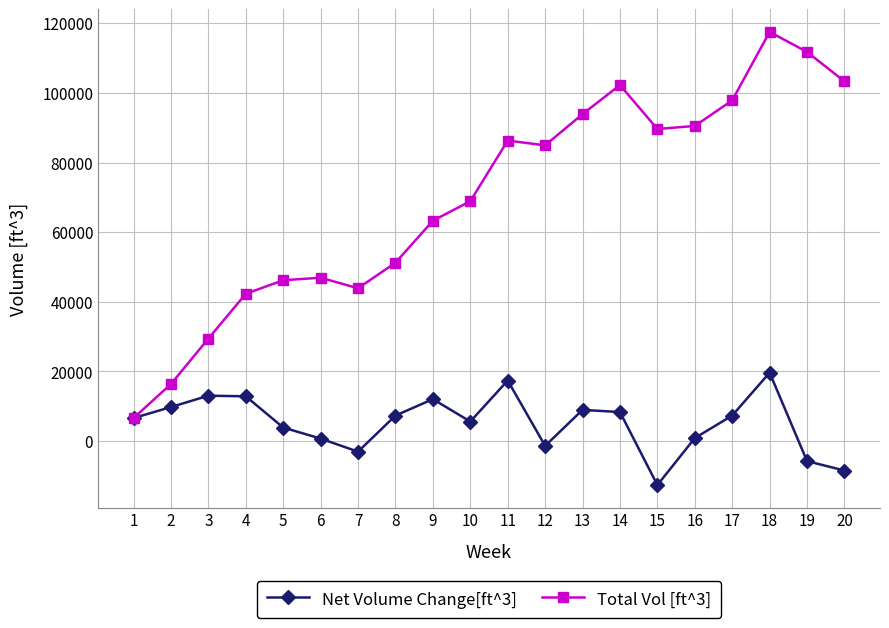

What is the value of the Net Volume Change[ft^3] point at the 18th from the left?

19660.5